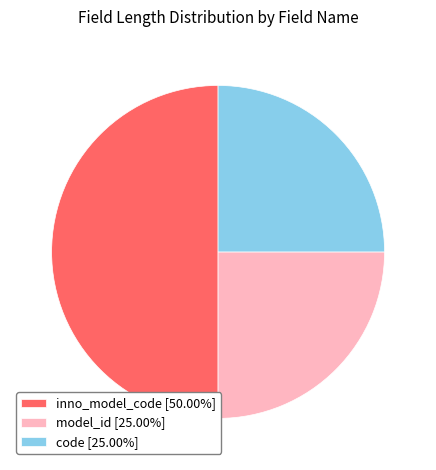

Approximately how many times larger is the value at model_id [25.00%] compared to inno_model_code [50.00%]?

0.5